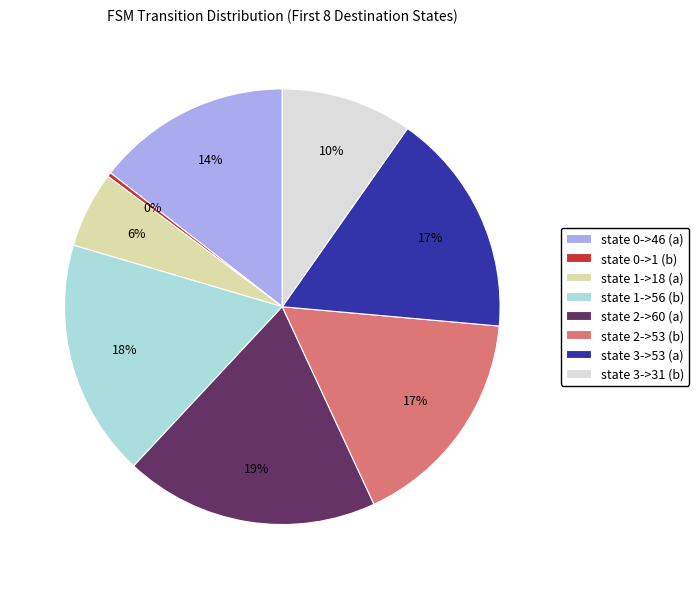

What is the smallest slice in the pie chart?

state 0->1 (b)